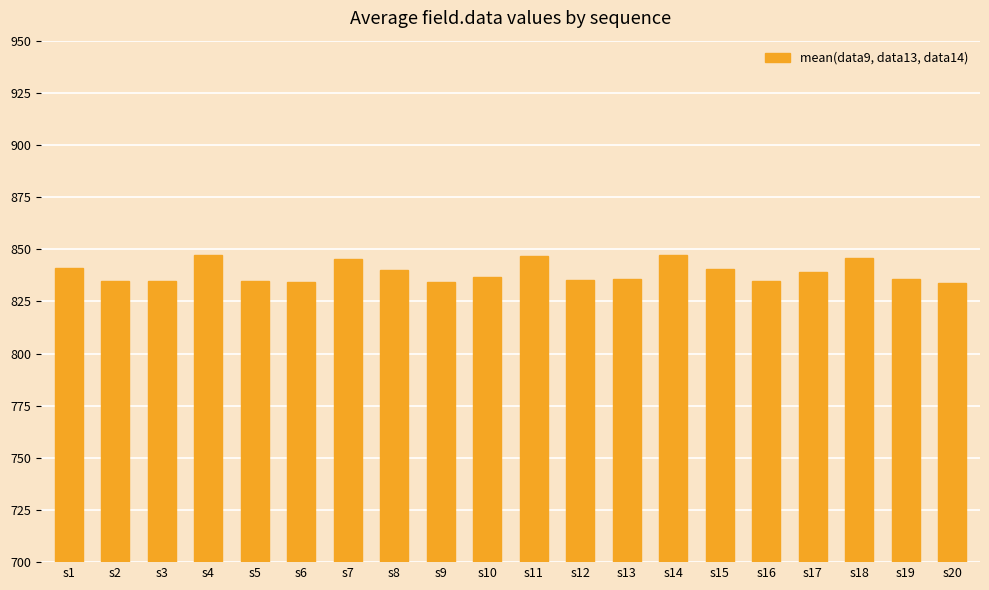

What is the minimum value shown in the chart?

833.7